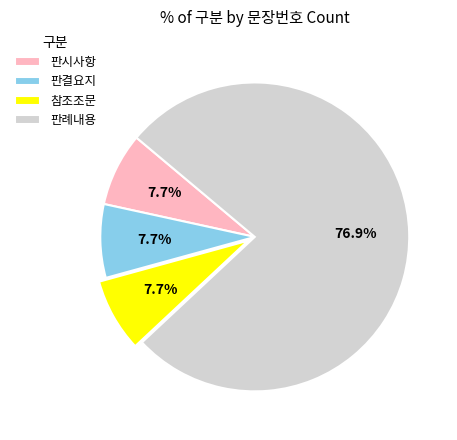

How many segments does this pie chart have?

4